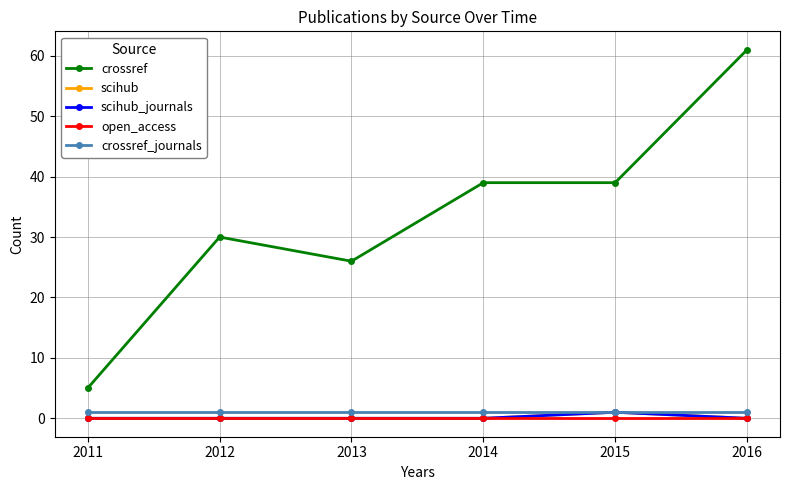

Is this an area chart (filled region under the line)?

No